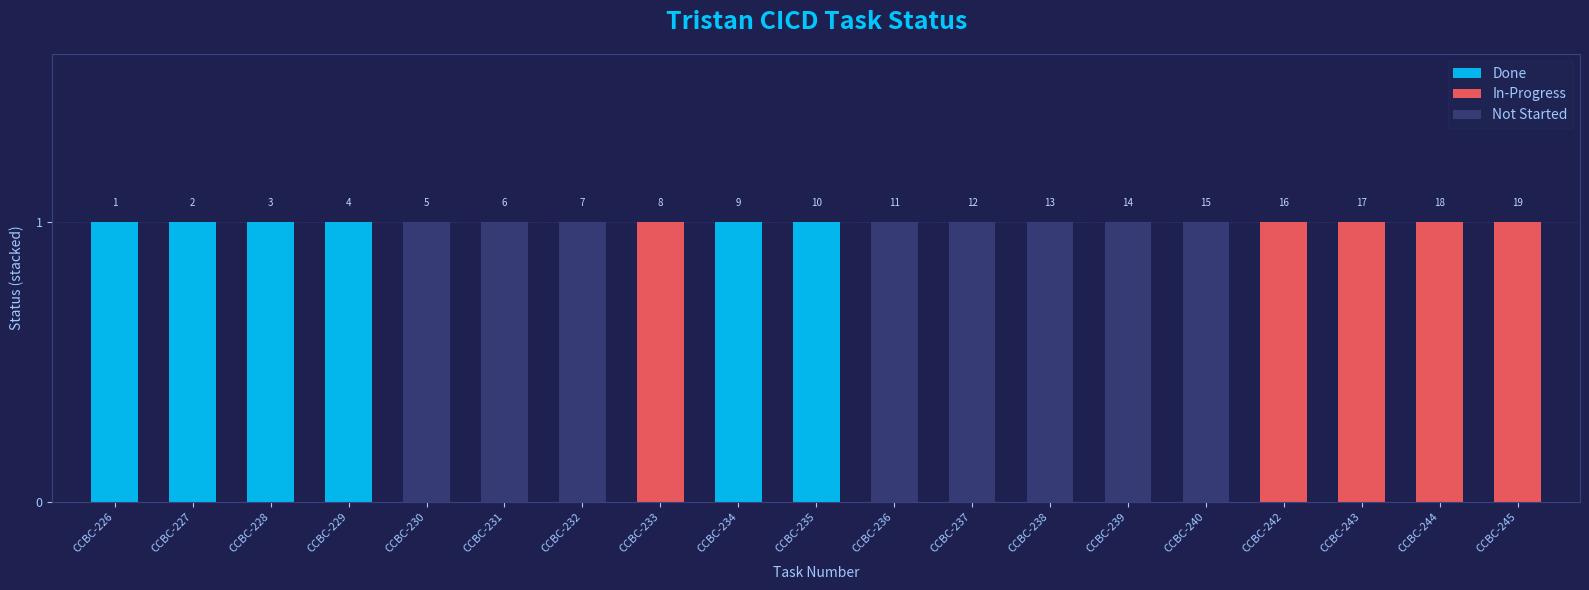

The value of Done at CCBC-234 is 1. True or false?

True